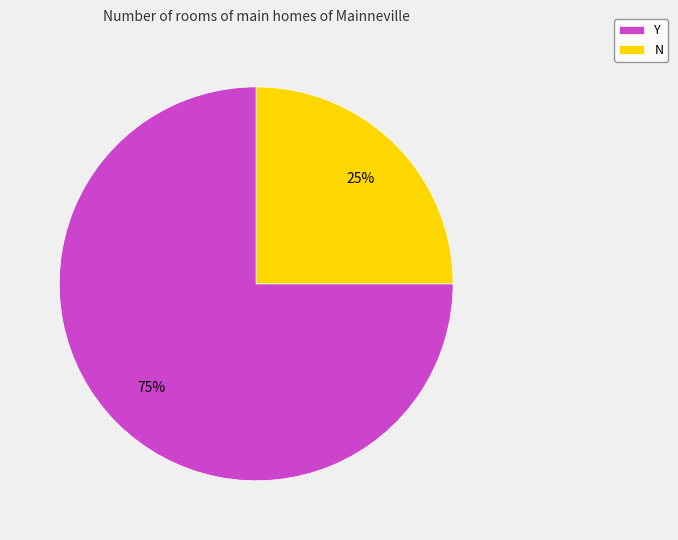

Does any single category account for the majority?

Yes